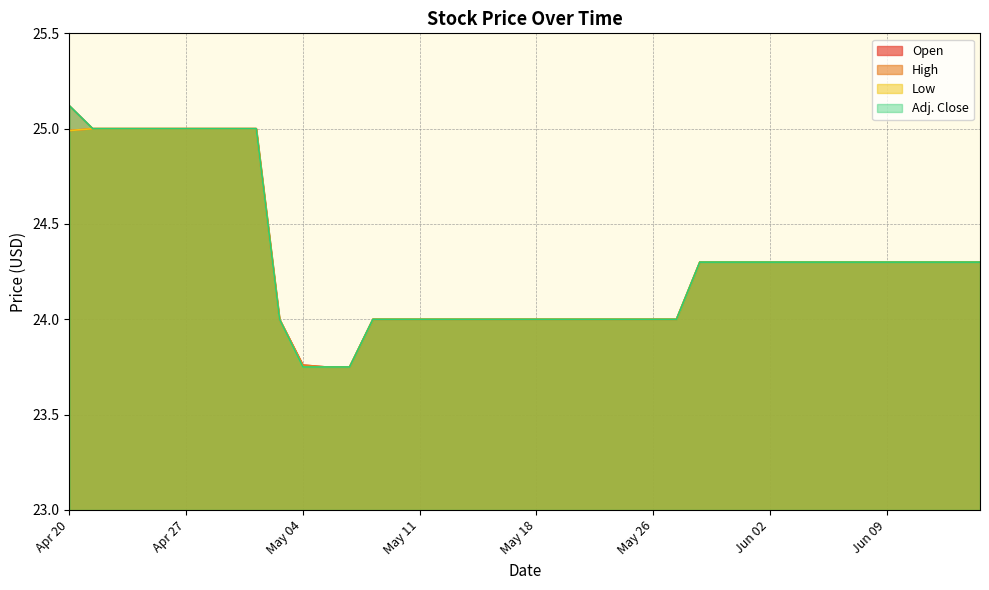

At which label is High closest to 24?

May 03